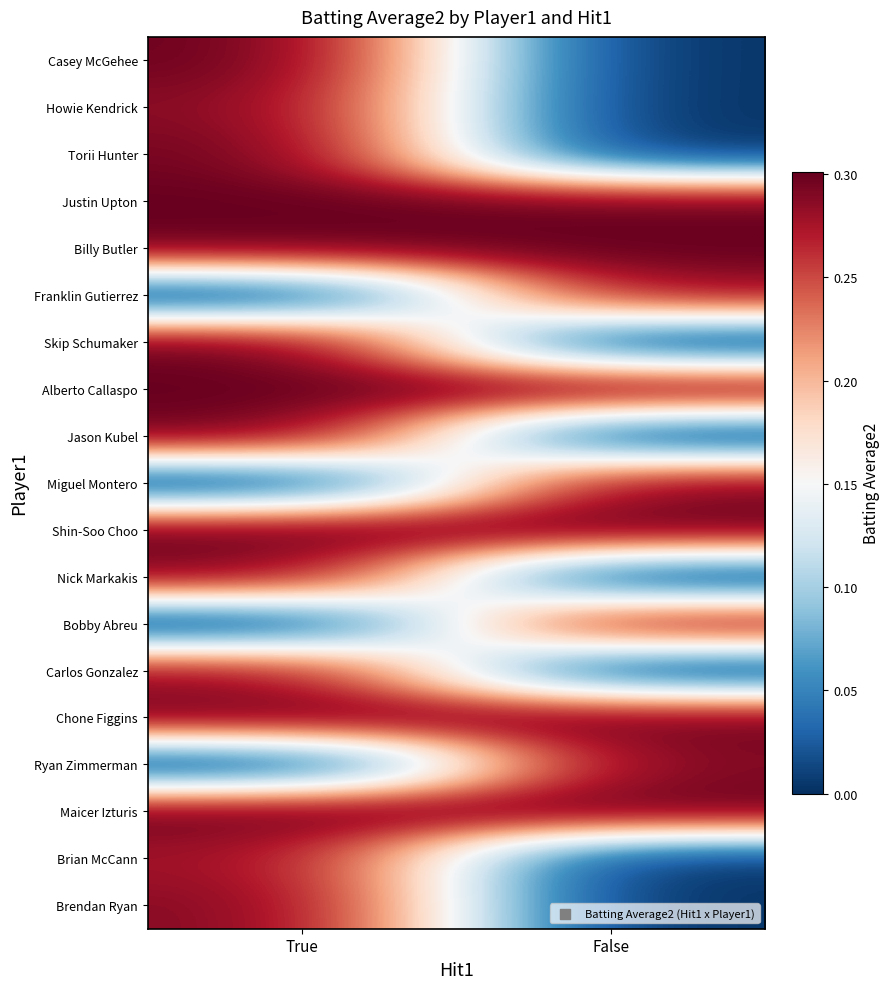

List the series in order of their peak value, lowest first.

Brian McCann, Franklin Gutierrez, Carlos Gonzalez, Howie Kendrick, Brendan Ryan, Nick Markakis, Bobby Abreu, Ryan Zimmerman, Miguel Montero, Chone Figgins, Torii Hunter, Justin Upton, Billy Butler, Alberto Callaspo, Jason Kubel, Shin-Soo Choo, Maicer Izturis, Casey McGehee, Skip Schumaker